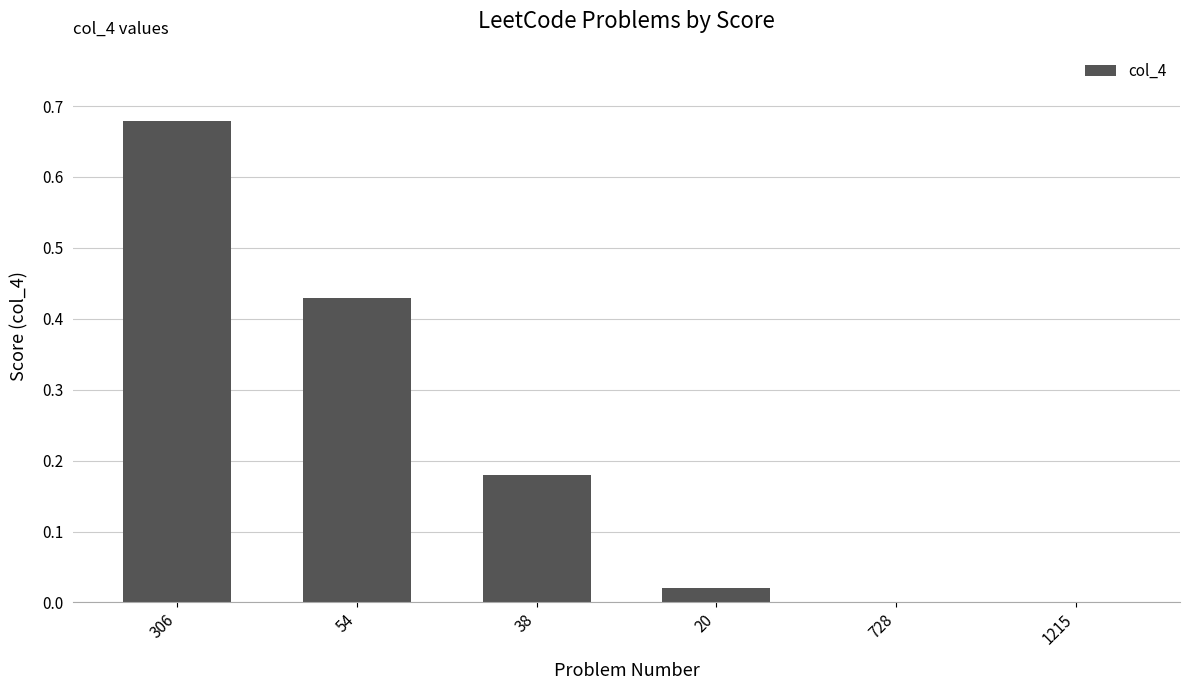

The chart shows a value of 0.1 at 38. True or false?

False